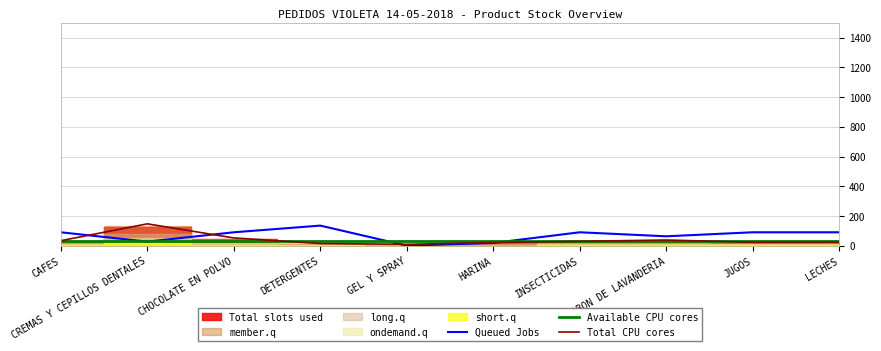

Where is the first local maximum for Queued Jobs?

DETERGENTES